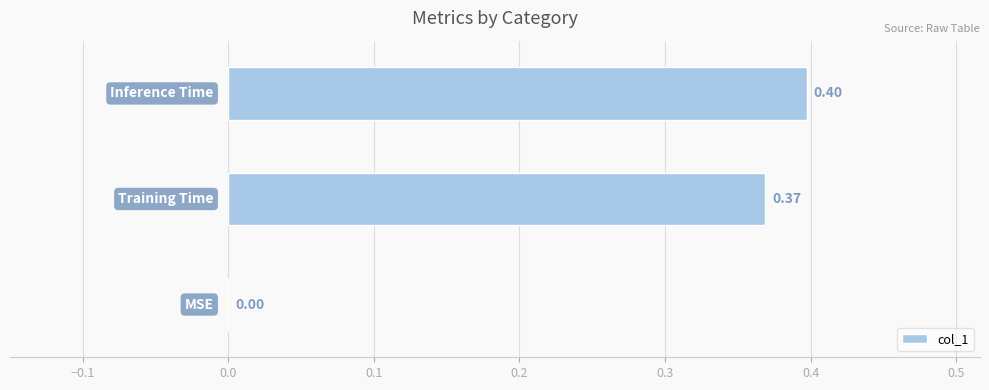

What is the sum of all values?

0.8